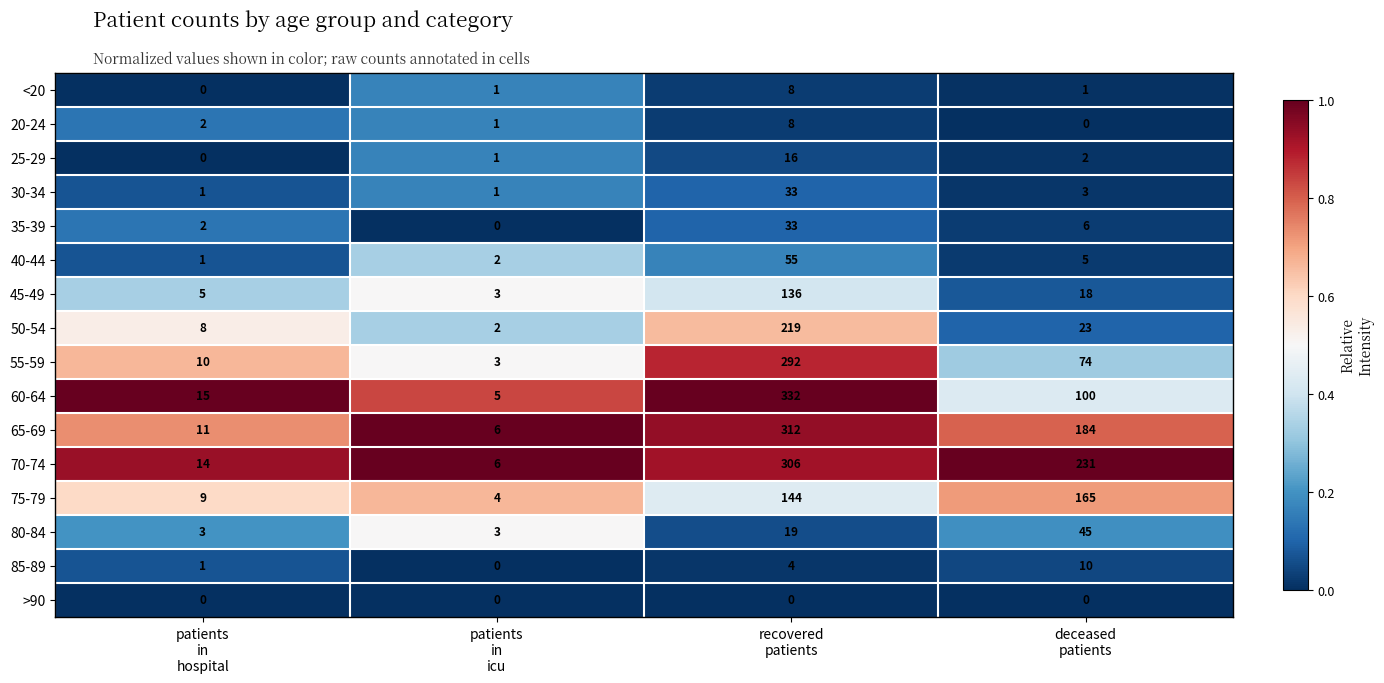

What is the difference between the maximum and second lowest values in the 80-84 series?

42